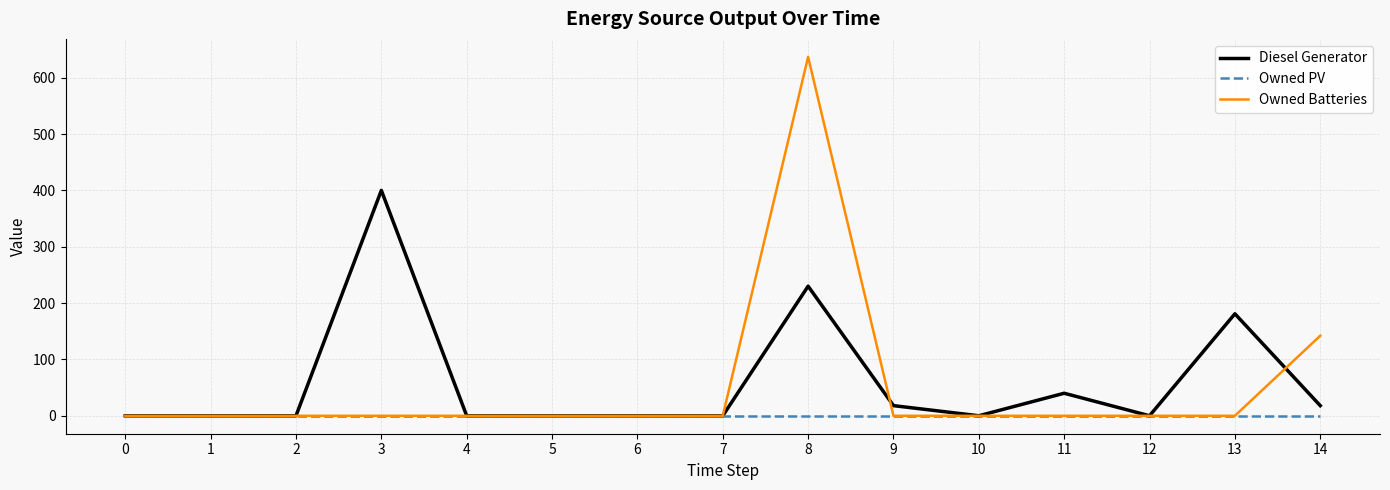

How many lines are shown in the chart?

3